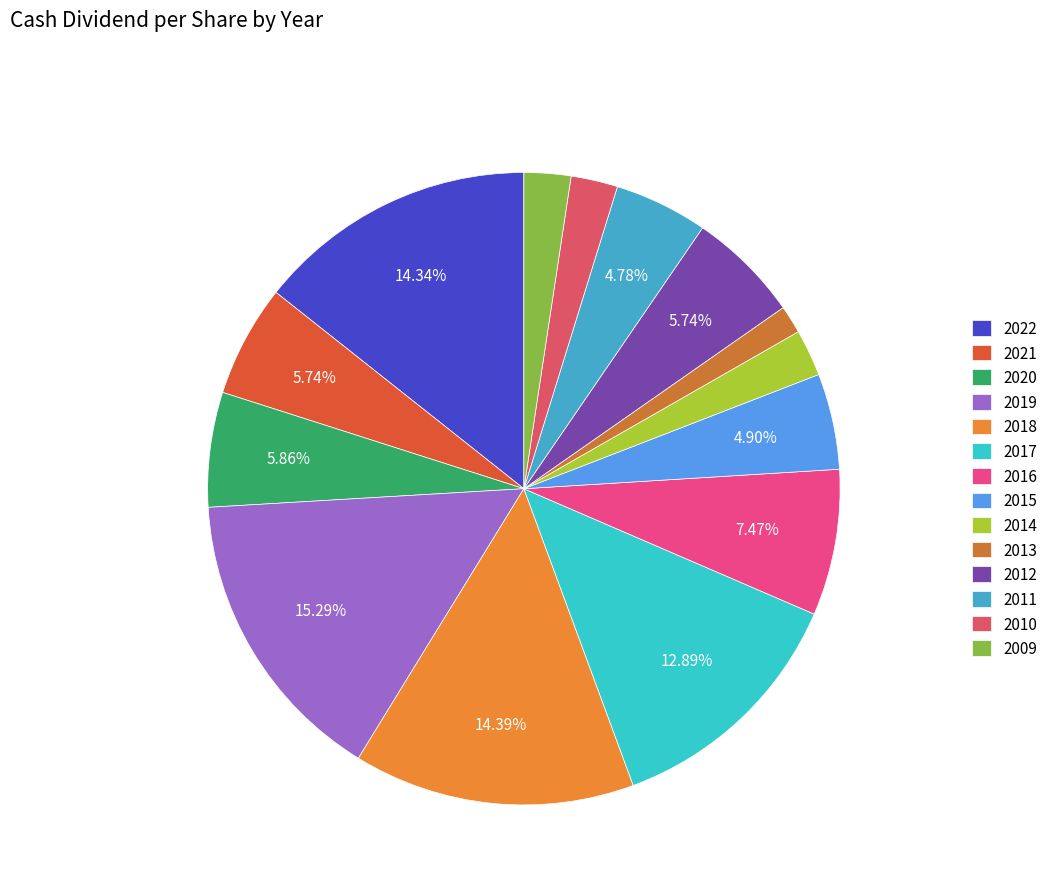

To the nearest percent, what percentage of the pie is 2017?

13%